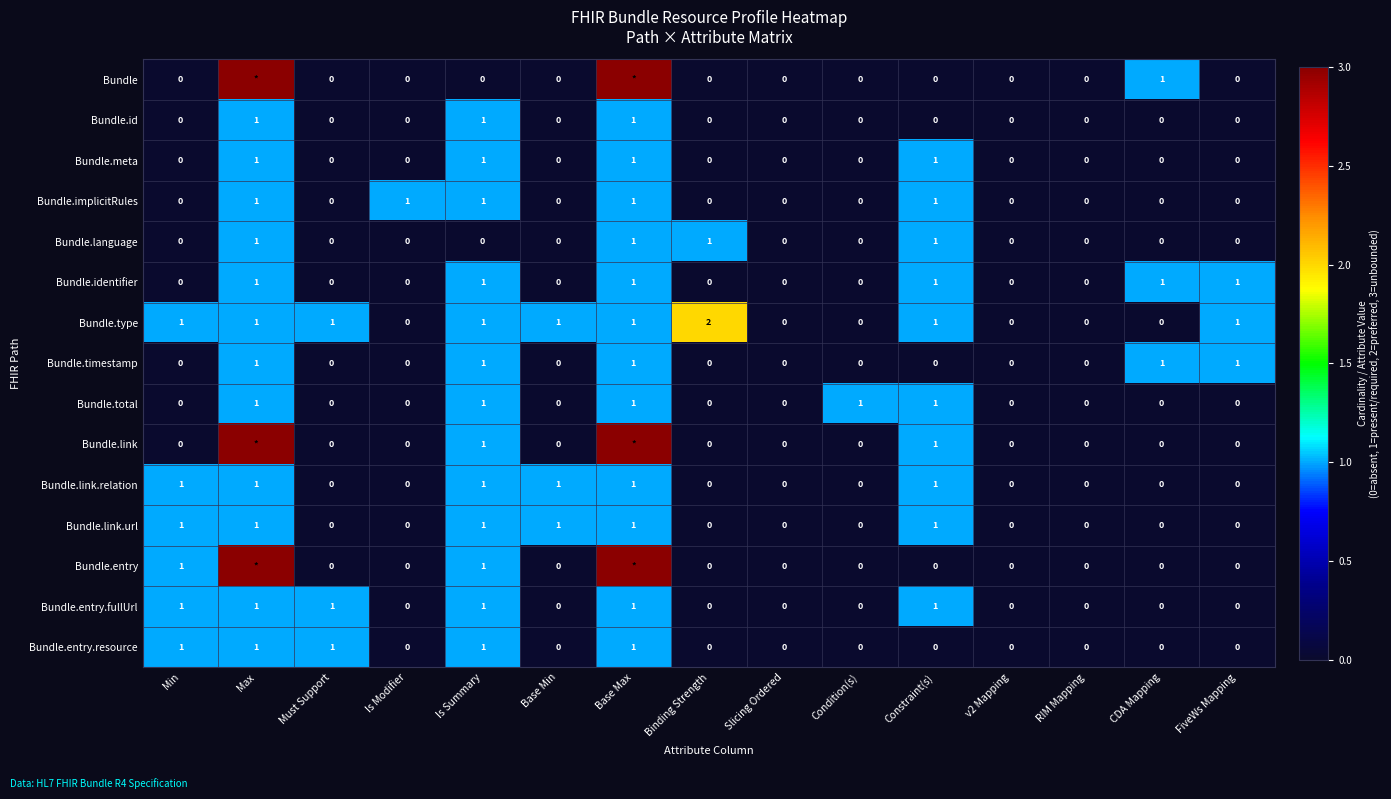

What is the sum of all Bundle.link.relation values?

6